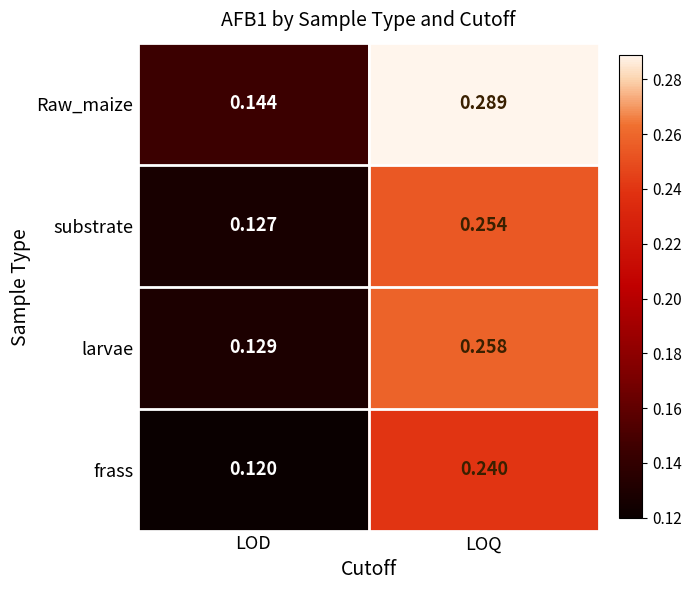

At which label does Raw_maize reach its minimum?

LOD